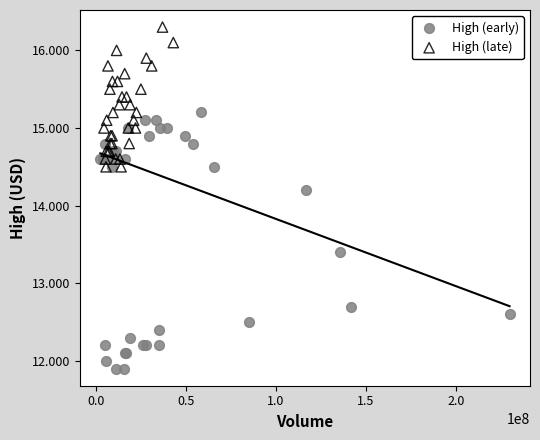

What are all the series names shown in the legend?

High (early), High (late)